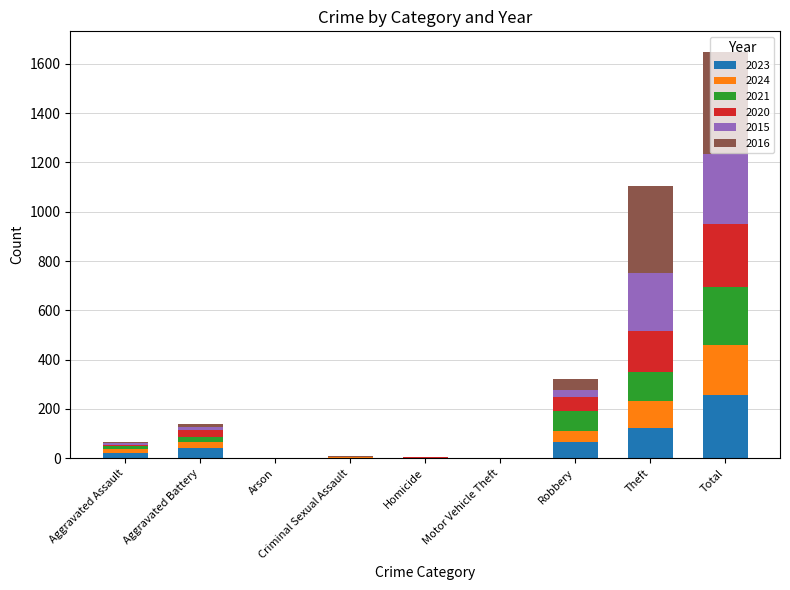

At which category is the sum across all series the highest?

Total